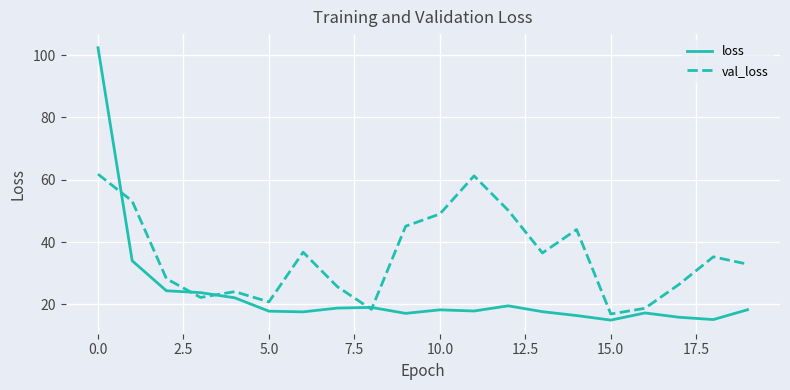

Which series has the largest total across all categories?

val_loss